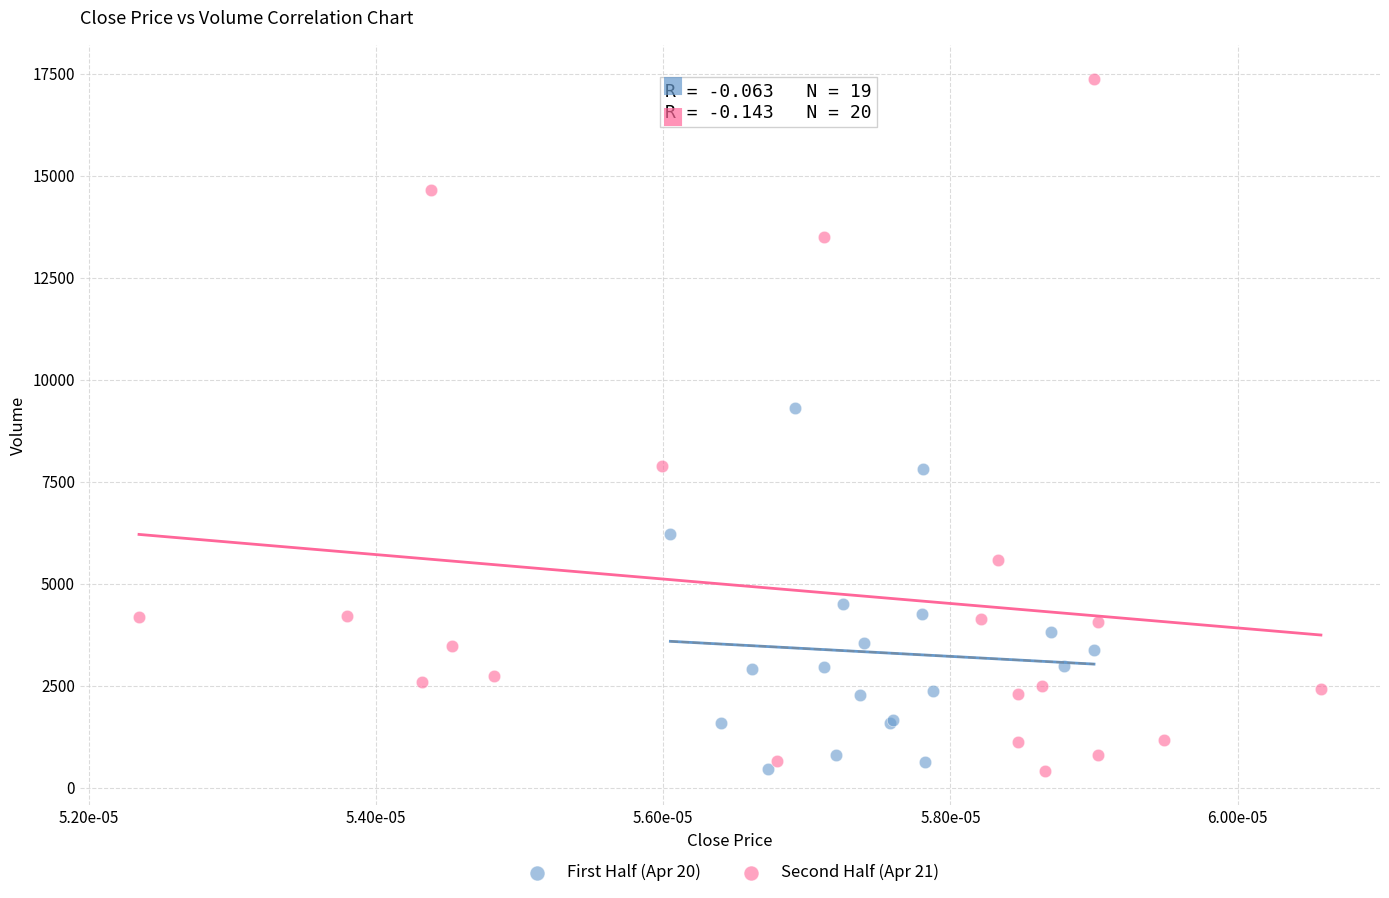

Which series has the widest spread of Y values?

Second Half (Apr 21)